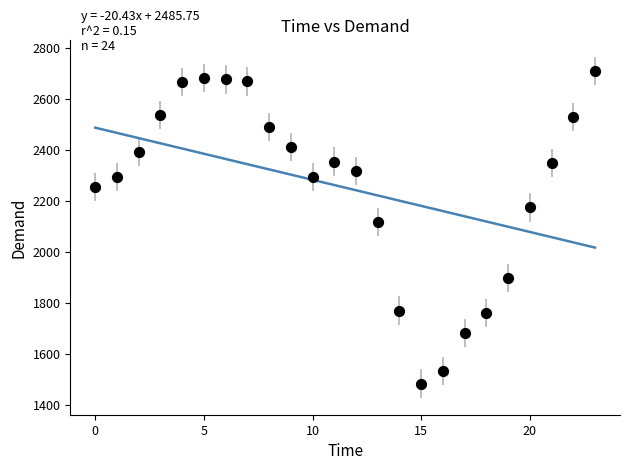

What Y value in the scatter plot is closest to 2096?

2116